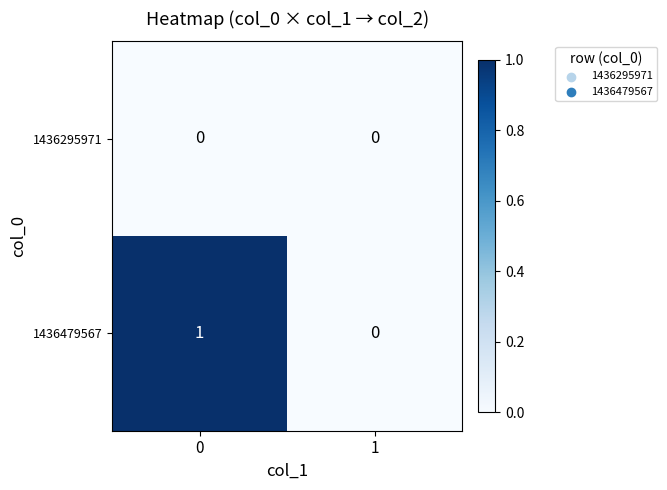

Which series has the largest total across all categories?

1436479567